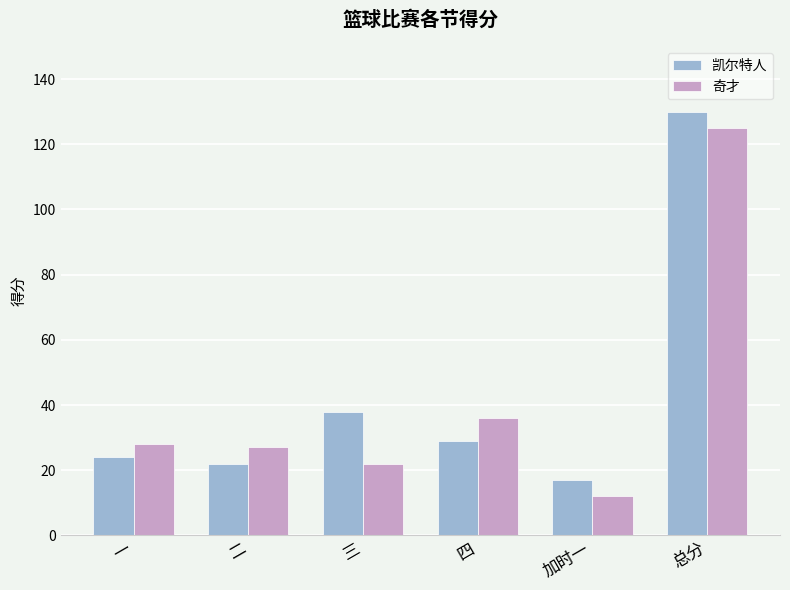

Reading left to right, what are all the values shown in this chart?

凯尔特人: 一=24	二=22	三=38	四=29	加时一=17	总分=130
奇才: 一=28	二=27	三=22	四=36	加时一=12	总分=125